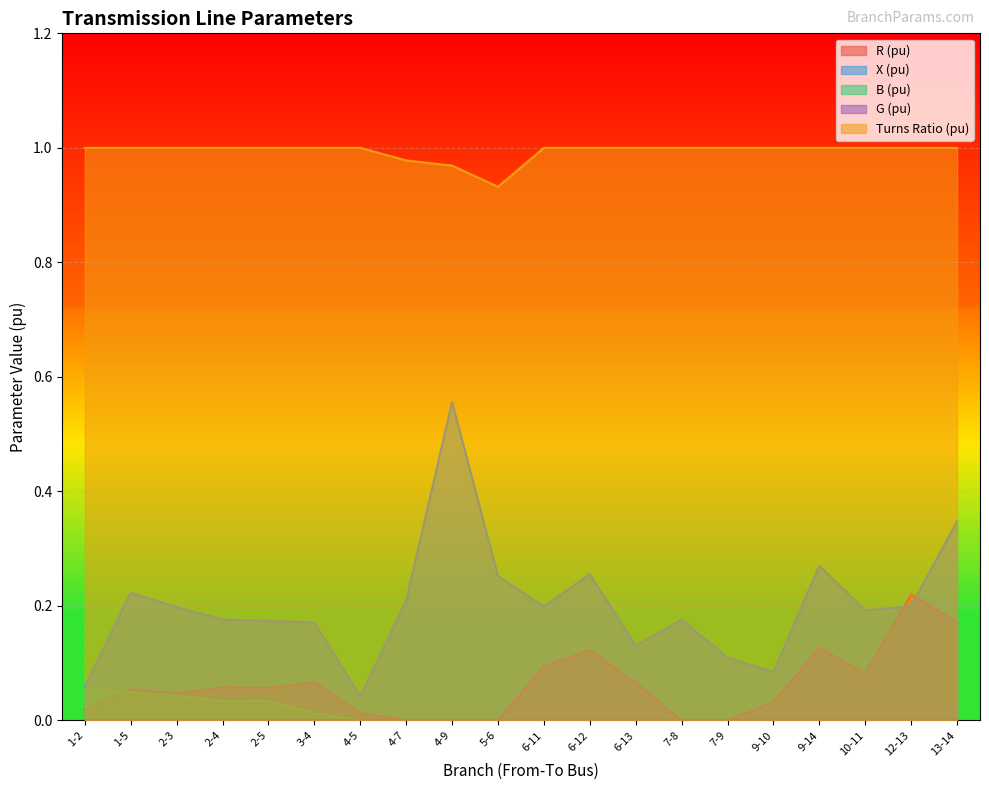

At which label is X (pu) closest to 0?

4-5